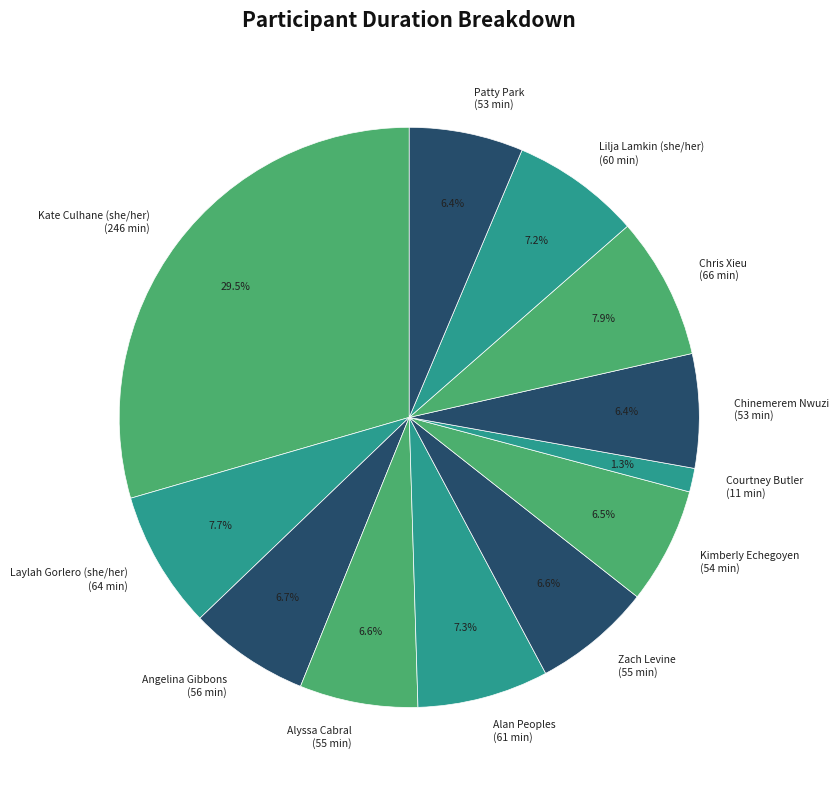

What portion of the pie excludes Lilja Lamkin (she/her)?

92.8%